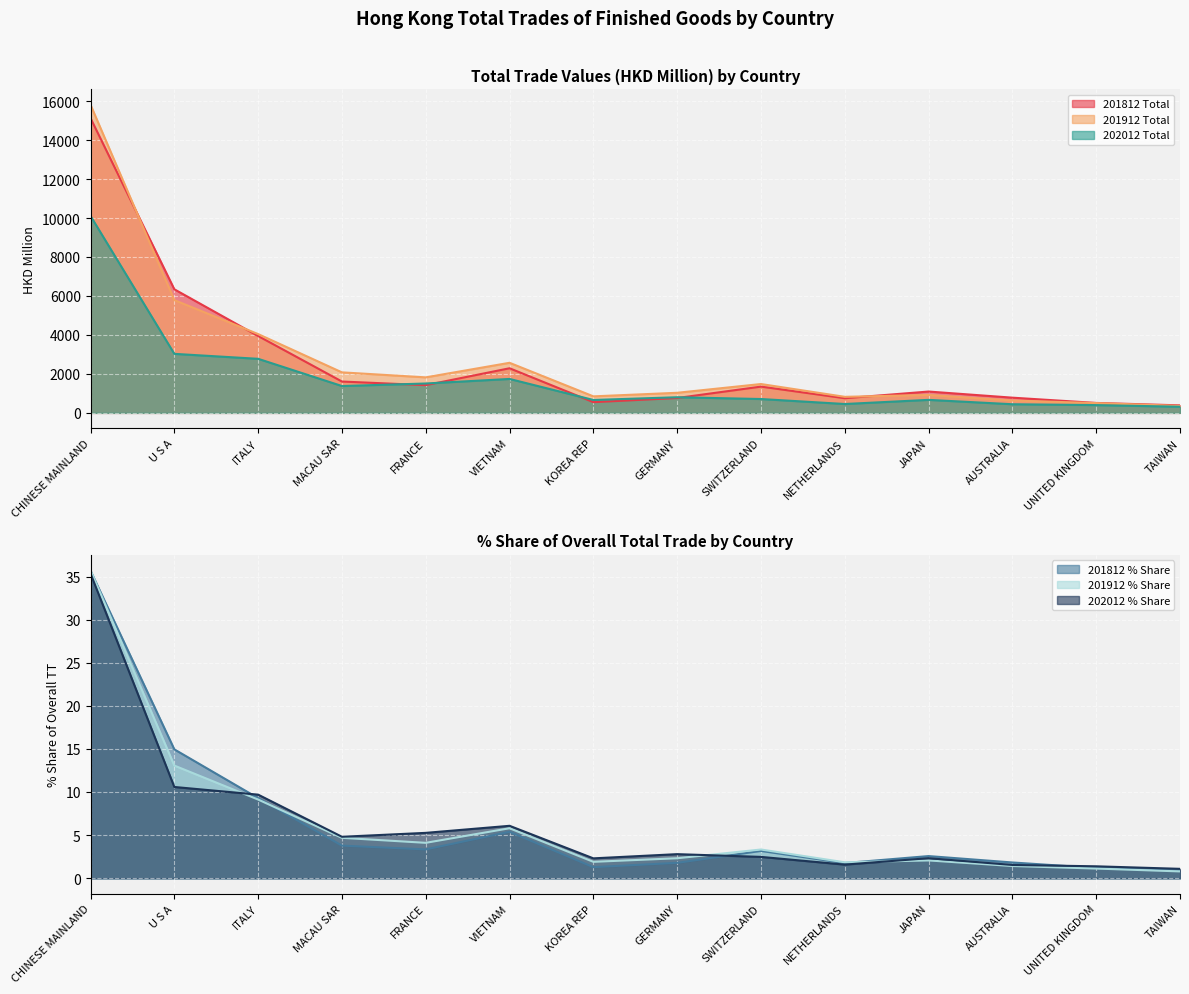

At which category is the sum across all series the highest?

CHINESE MAINLAND